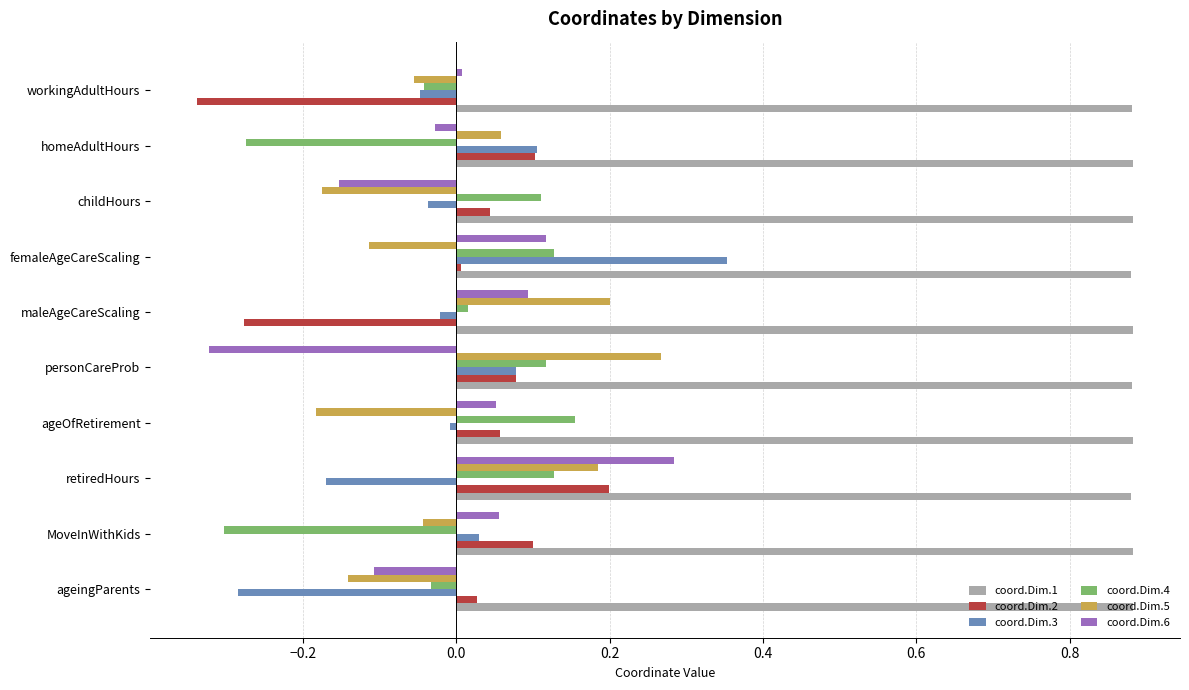

Is it true that coord.Dim.5 equals 0.2 at personCareProb?

False